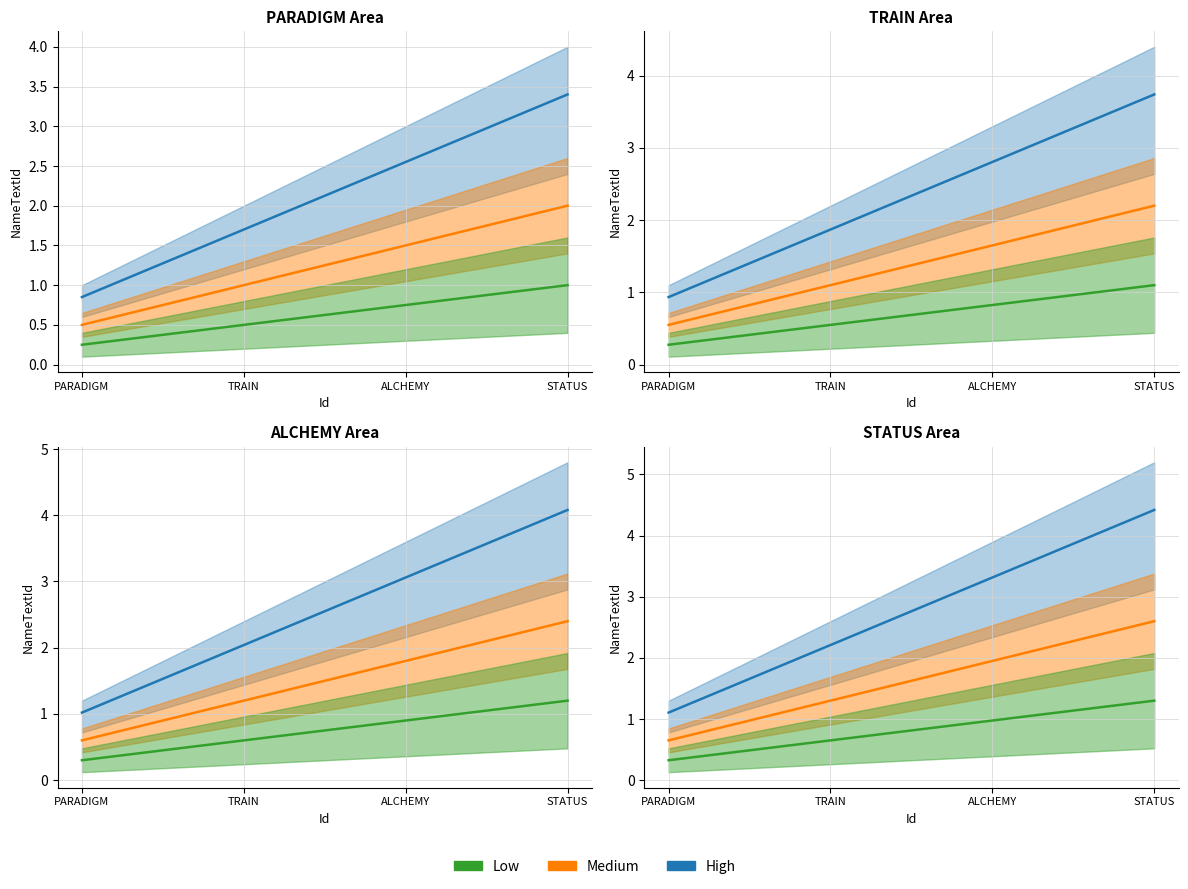

Rank the categories by Medium value from highest to lowest.

STATUS, ALCHEMY, TRAIN, PARADIGM